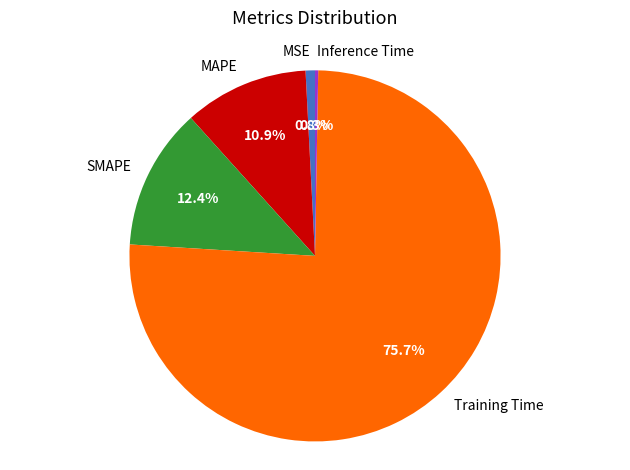

To the nearest percent, what percentage of the pie is SMAPE?

12%